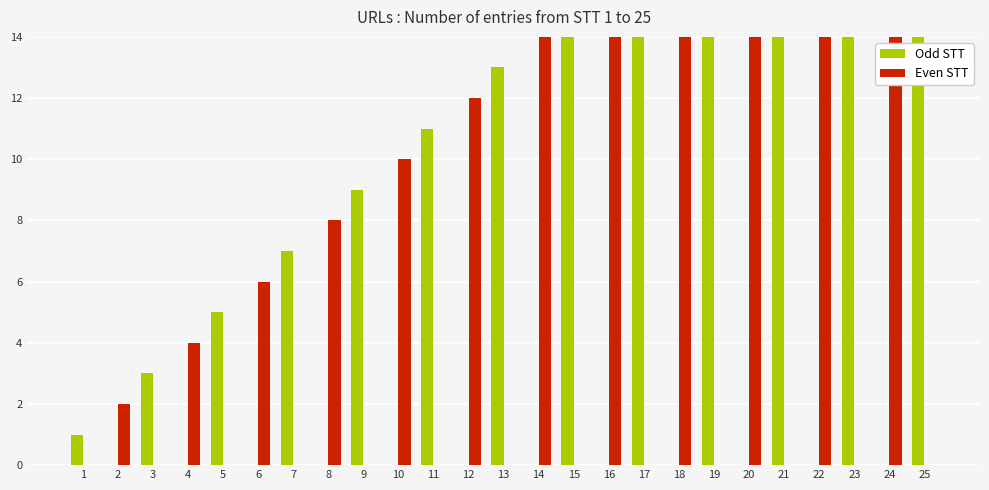

What are all the series names shown in the legend?

Odd STT, Even STT